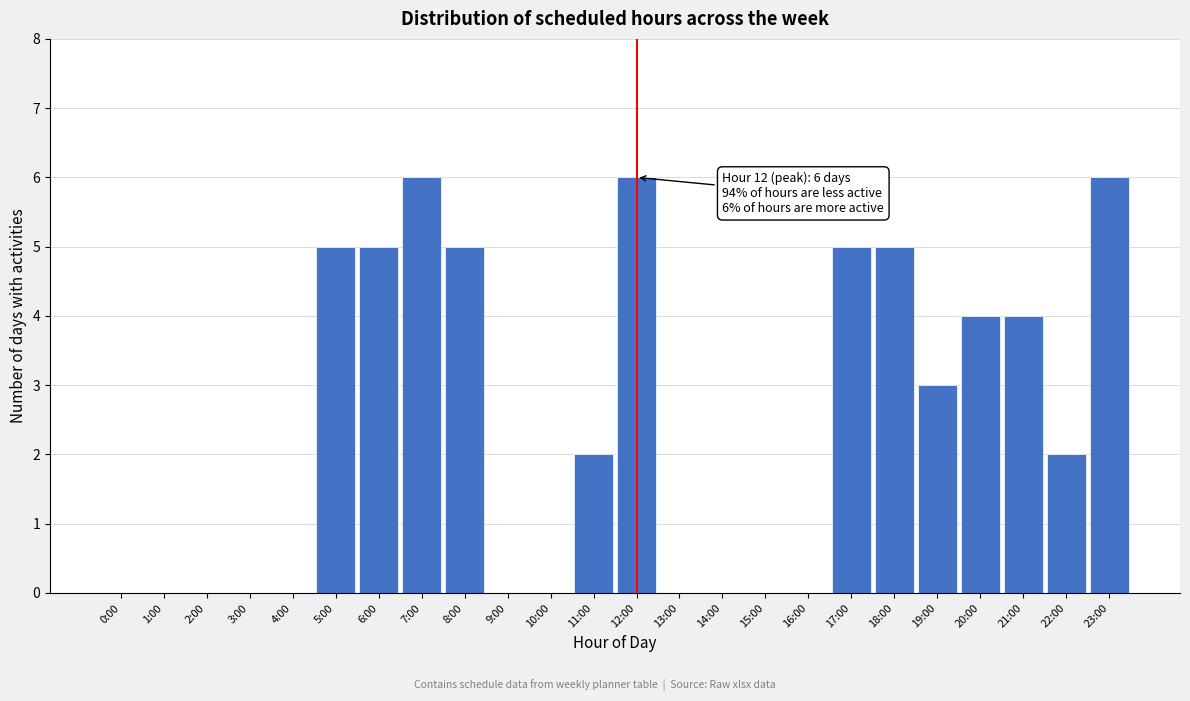

Reading right to left, list all the values displayed in this chart.

23:00=6	22:00=2	21:00=4	20:00=4	19:00=3	18:00=5	17:00=5	16:00=0	15:00=0	14:00=0	13:00=0	12:00=6	11:00=2	10:00=0	9:00=0	8:00=5	7:00=6	6:00=5	5:00=5	4:00=0	3:00=0	2:00=0	1:00=0	0:00=0